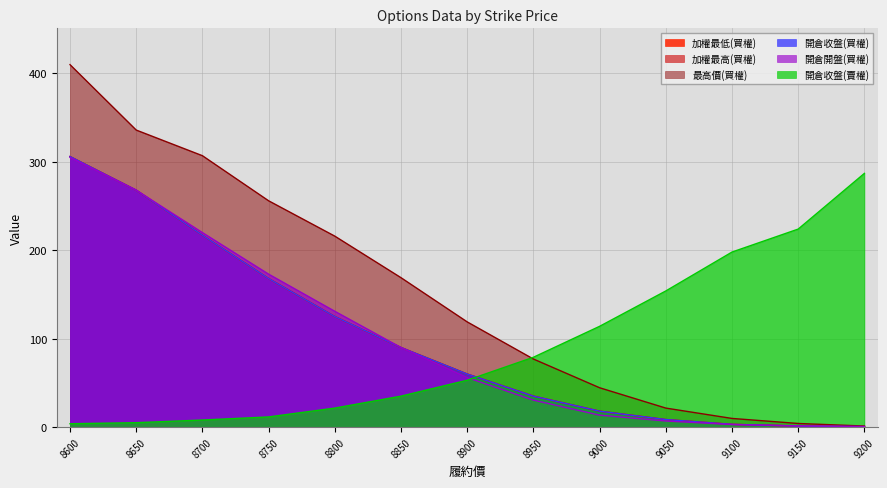

What is the approximate value of 加權最低(買權) at 8650?

268.0